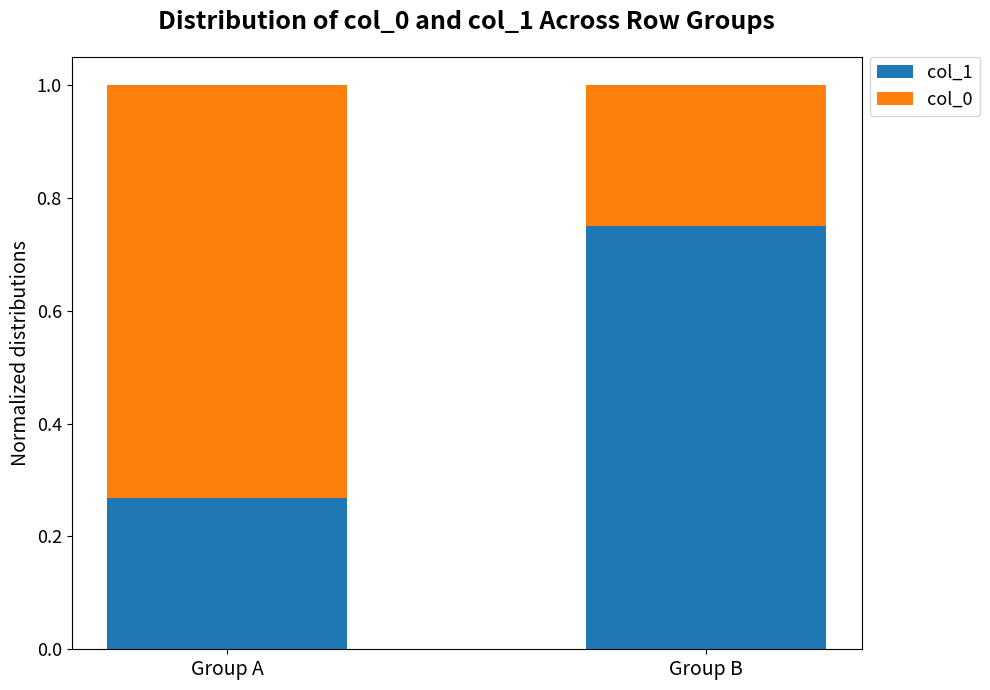

What is the sum of all col_1 values?

1.0